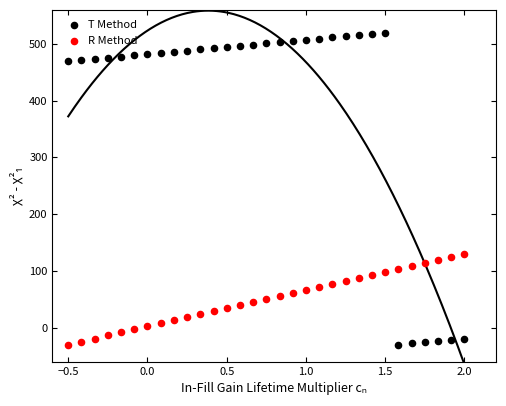

What are all the series names shown in the legend?

T Method, R Method